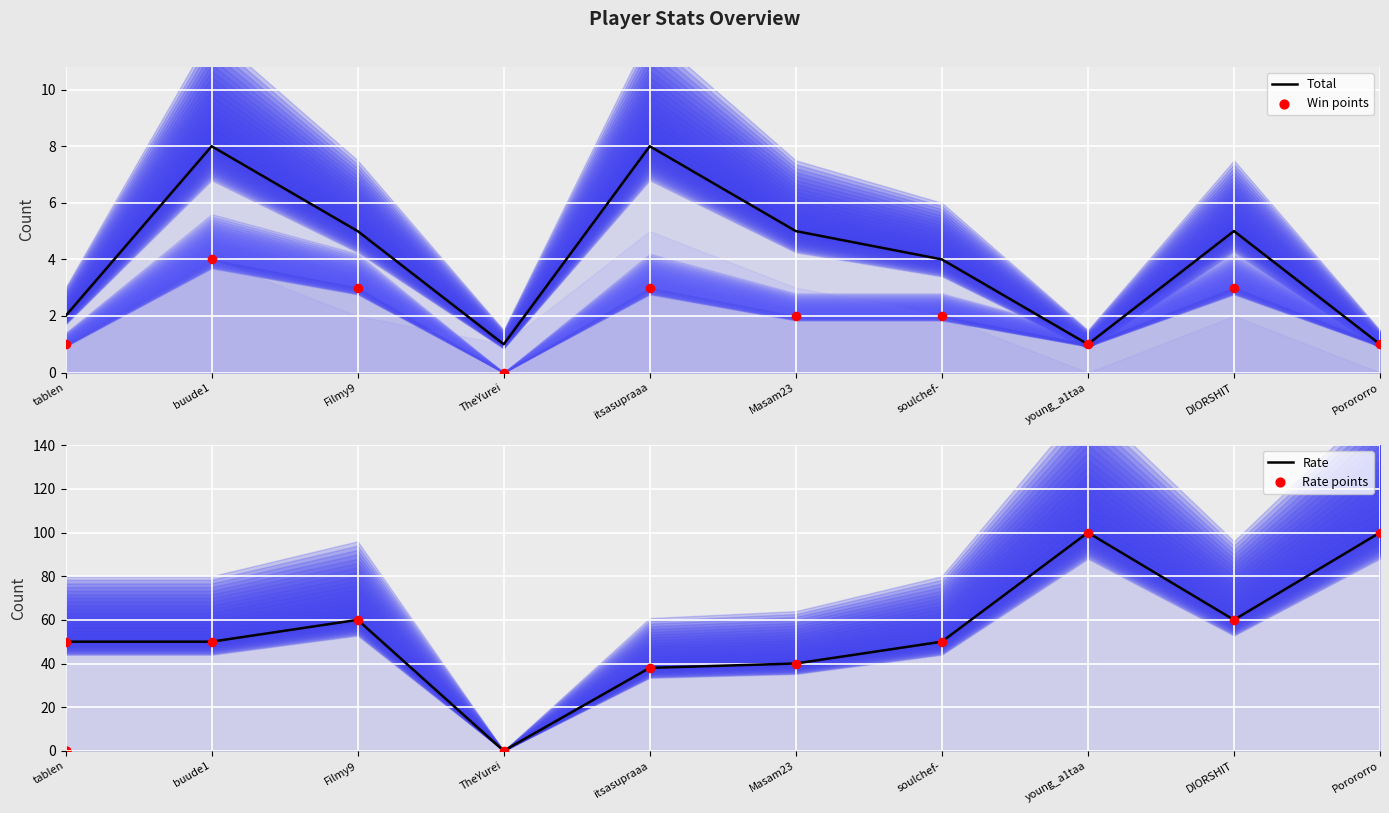

Which series contains the highest Y value?

Rate (line)